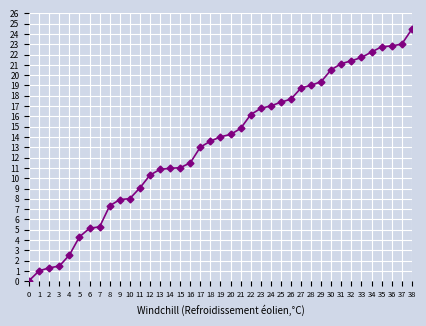

Count the number of data series in this chart.

1